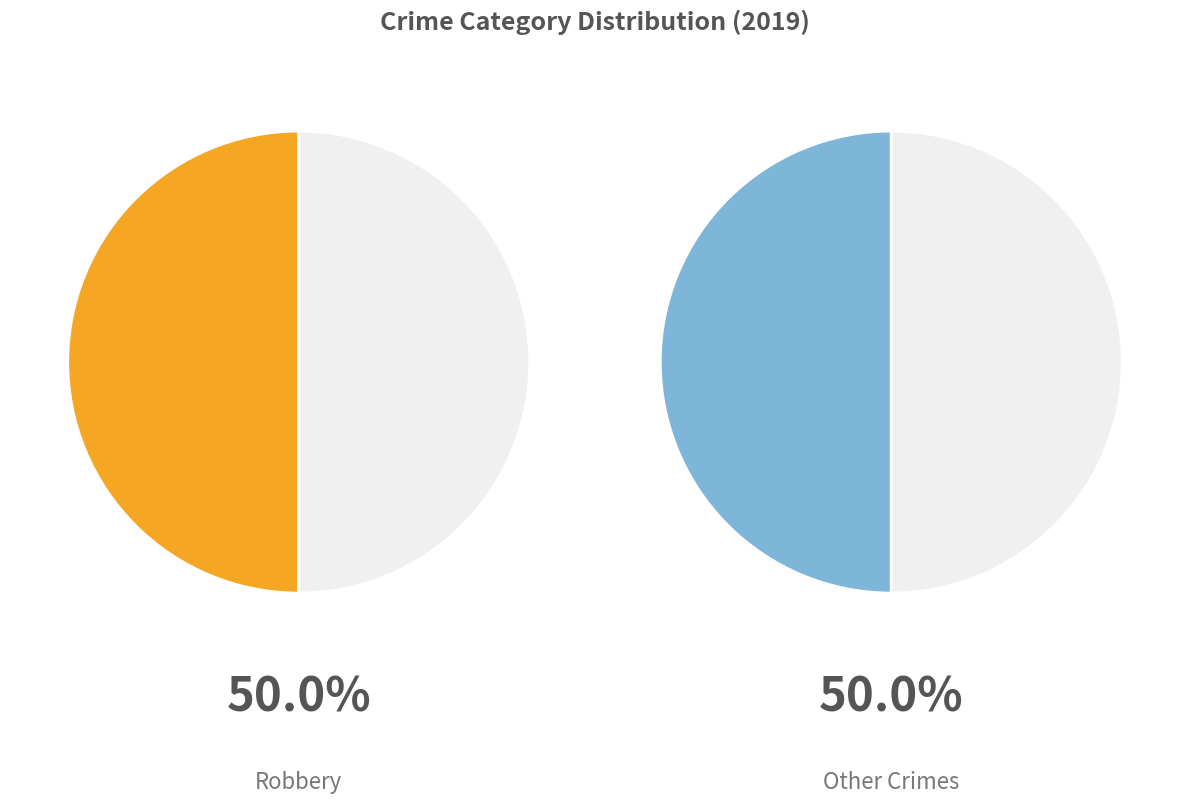

Is there a majority slice in this chart?

No